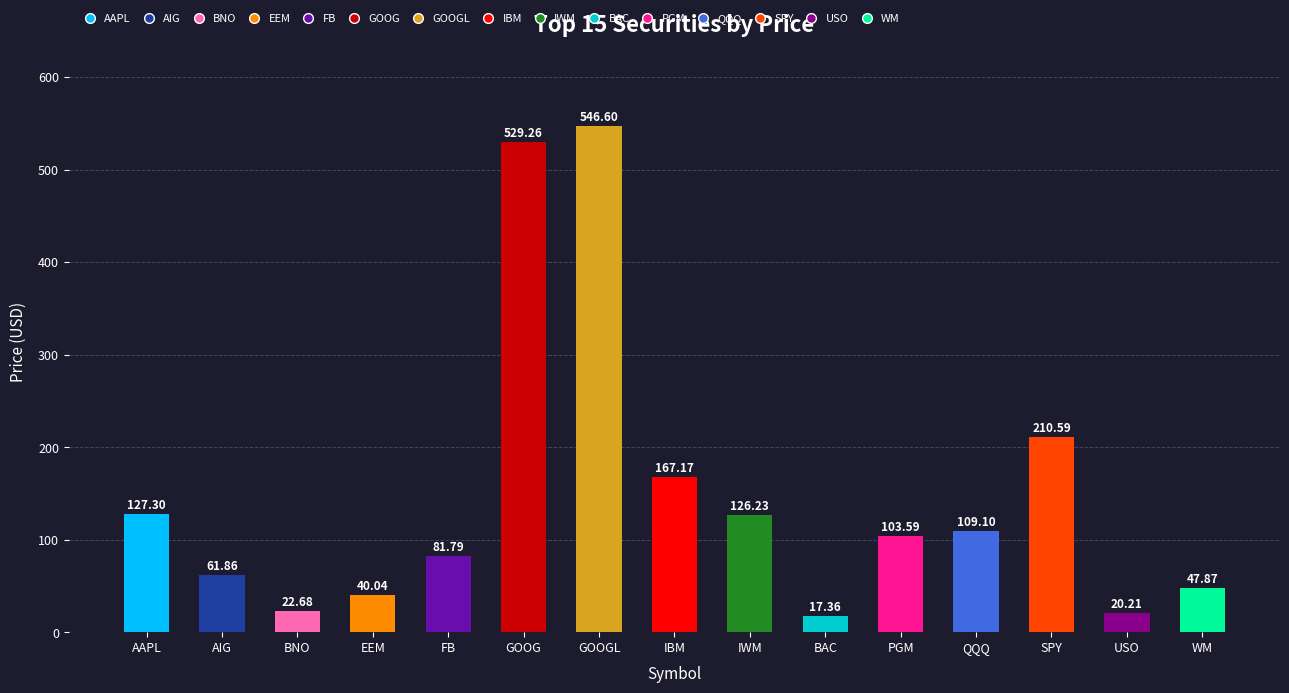

What is the label of the 14th bar from the left?

USO